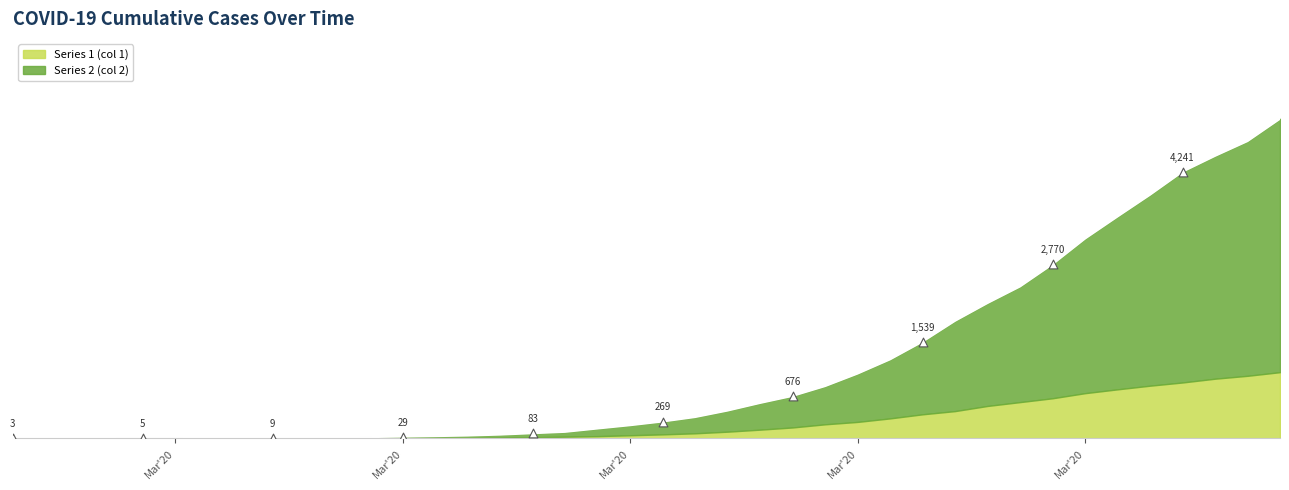

Approximately how many times larger is the value at 2020-03-23 compared to 2020-04-04?

0.2